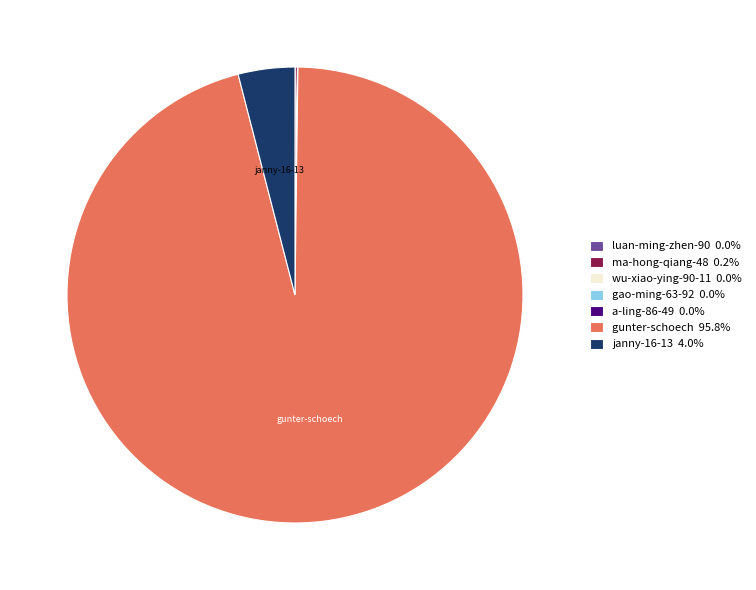

Is there a majority slice in this chart?

Yes